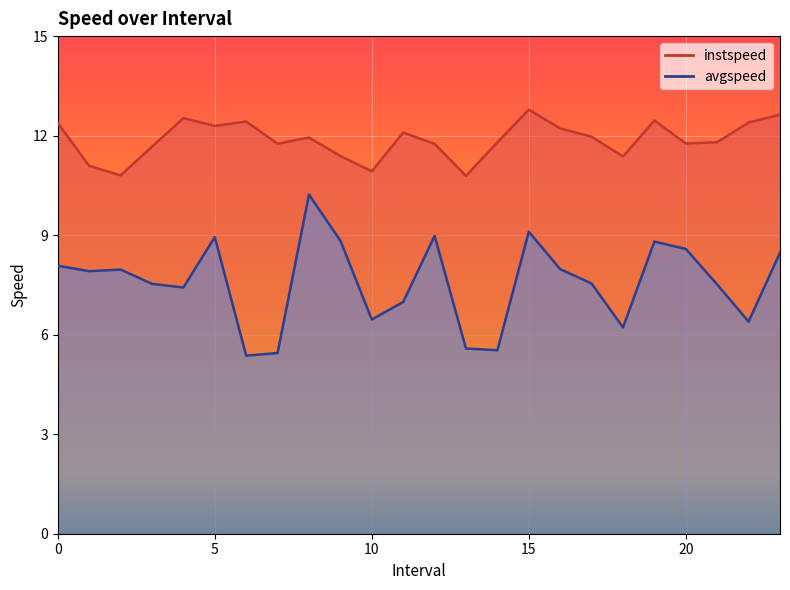

What value does the instspeed series have at 10?

10.9